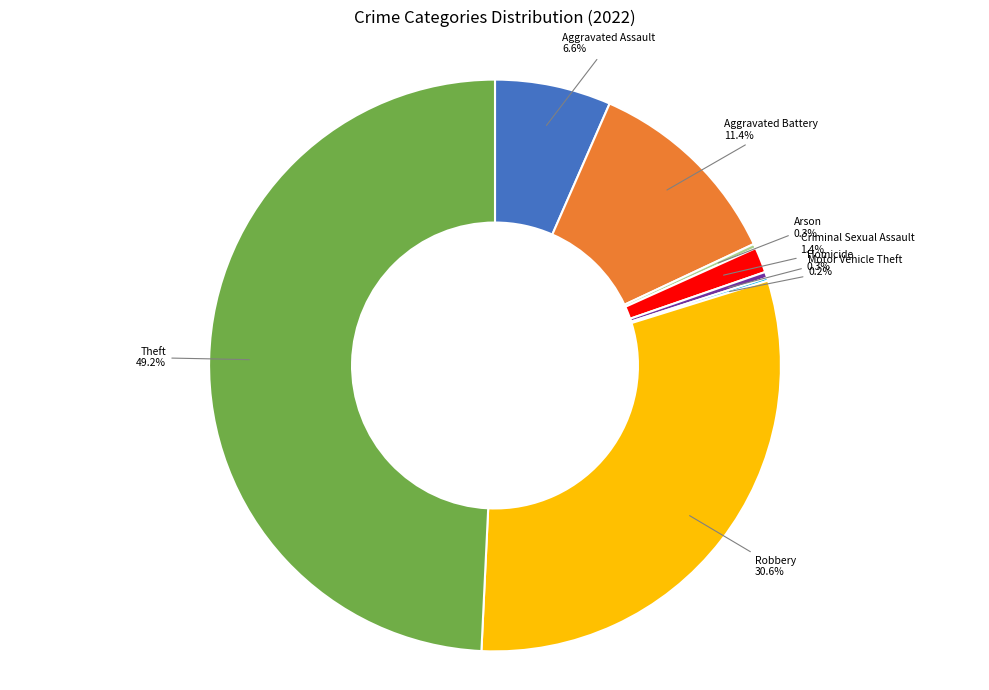

Which category has the biggest portion of the pie?

Theft